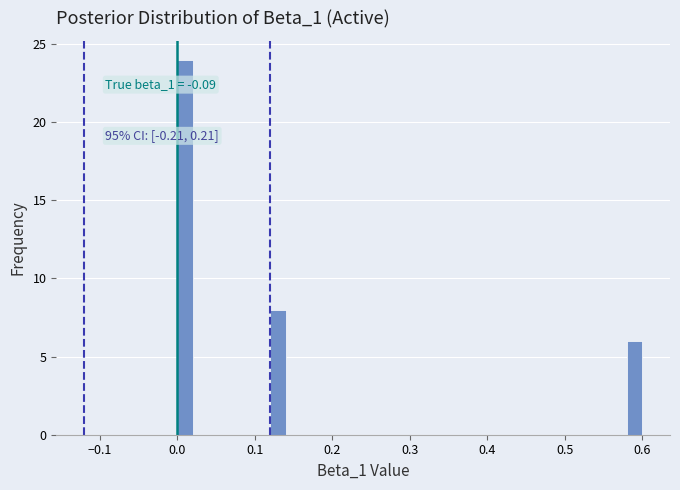

Around what value on the x-axis is the tallest bar? Give the approximate position of its centre, as read against the axis.

0.01